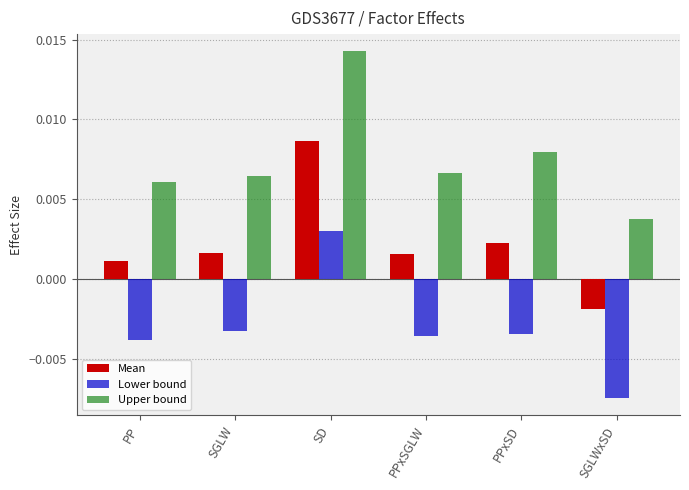

How many bars are there in each group?

3